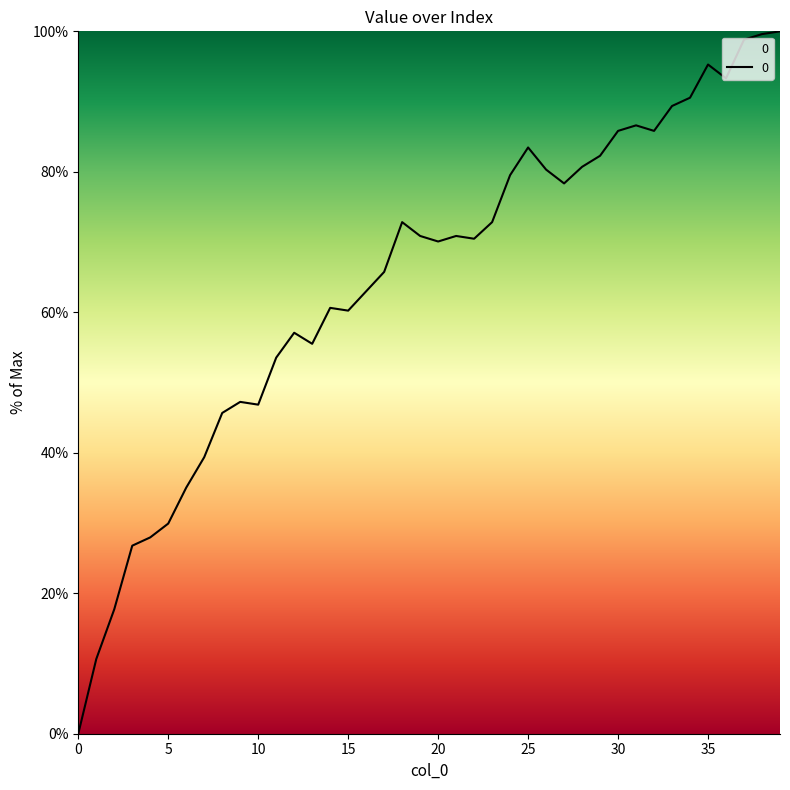

What is the difference between the maximum and minimum values?

100.0